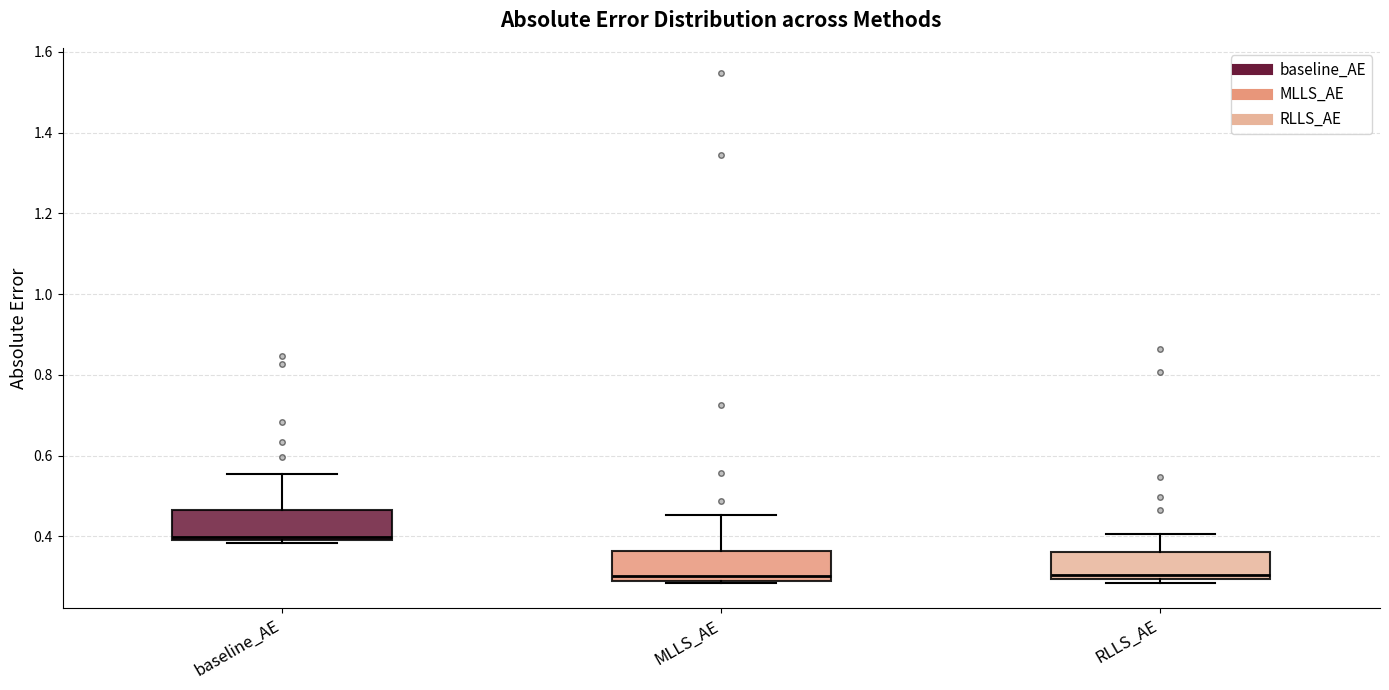

Where does the median line of the box for baseline_AE sit on the y-axis? The values are not printed on the chart, so give them approximately, as read against the axis.

0.40